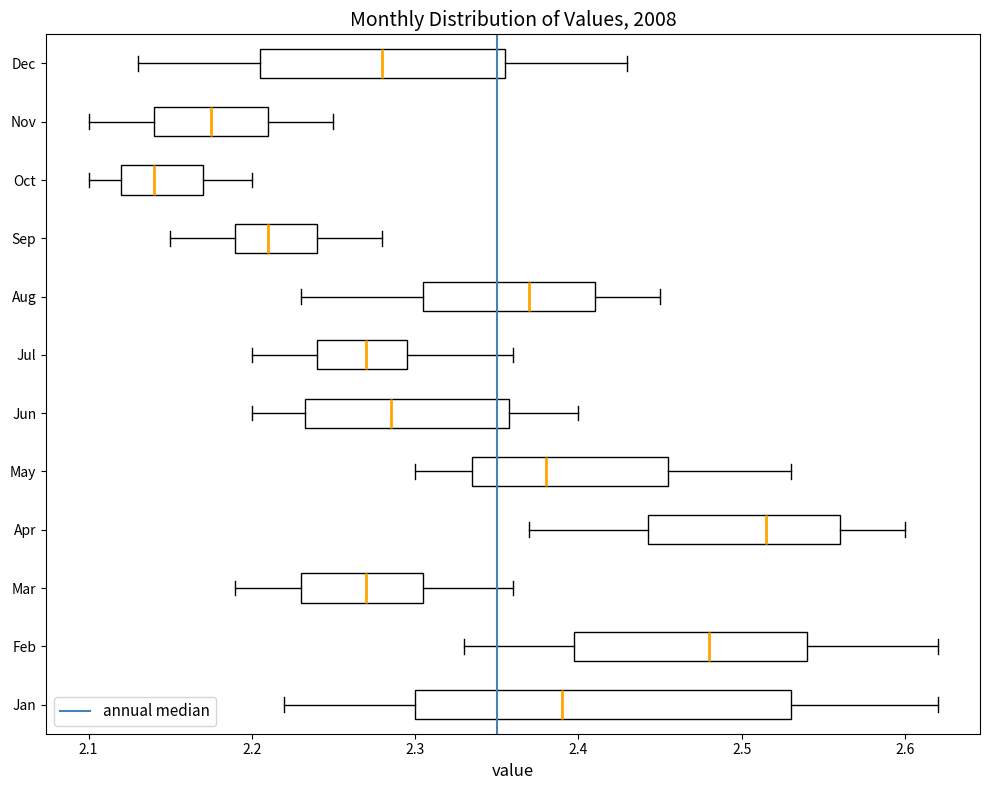

Reading bottom to top, transcribe this box plot: for each box, give where its median line is, the range the box spans, and where its two whiskers end, as read against the x-axis. The values are not printed on the chart, so give them approximately, as read against the axis.

Jan: median 2.39, box 2.30 to 2.53, whiskers 2.22 to 2.62
Feb: median 2.48, box 2.40 to 2.54, whiskers 2.33 to 2.62
Mar: median 2.27, box 2.23 to 2.31, whiskers 2.19 to 2.36
Apr: median 2.52, box 2.44 to 2.56, whiskers 2.37 to 2.60
May: median 2.38, box 2.34 to 2.46, whiskers 2.30 to 2.53
Jun: median 2.29, box 2.23 to 2.36, whiskers 2.20 to 2.40
Jul: median 2.27, box 2.24 to 2.30, whiskers 2.20 to 2.36
Aug: median 2.37, box 2.31 to 2.41, whiskers 2.23 to 2.45
Sep: median 2.21, box 2.19 to 2.24, whiskers 2.15 to 2.28
Oct: median 2.14, box 2.12 to 2.17, whiskers 2.10 to 2.20
Nov: median 2.18, box 2.14 to 2.21, whiskers 2.10 to 2.25
Dec: median 2.28, box 2.21 to 2.36, whiskers 2.13 to 2.43